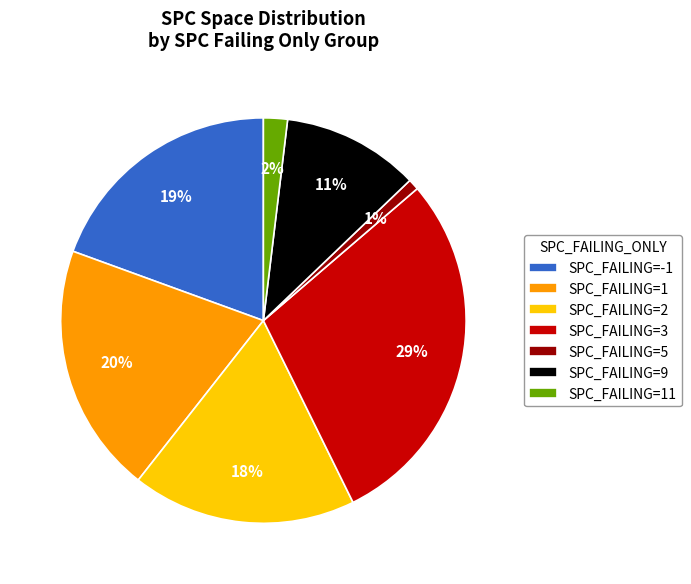

Which has a higher value, SPC_FAILING=1 or SPC_FAILING=-1?

SPC_FAILING=1